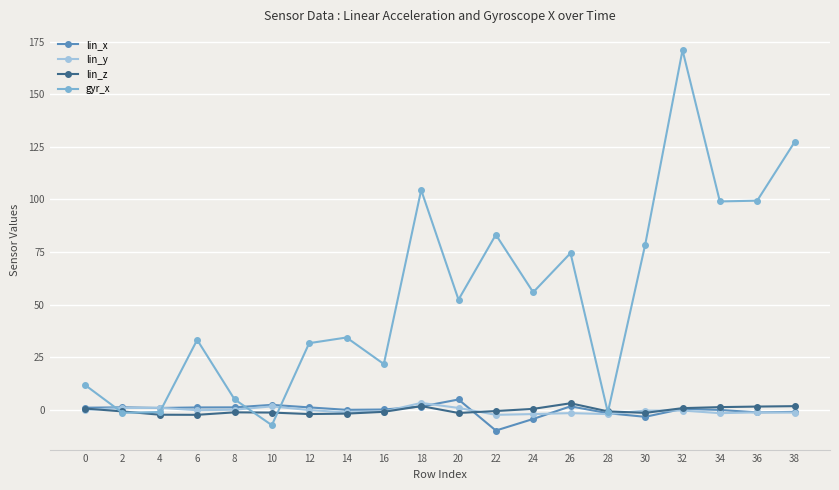

Which series has the largest range (max minus min)?

gyr_x